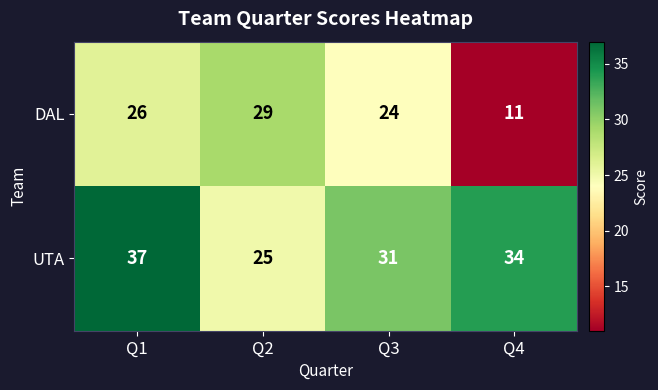

At which label does UTA reach its minimum?

Q2